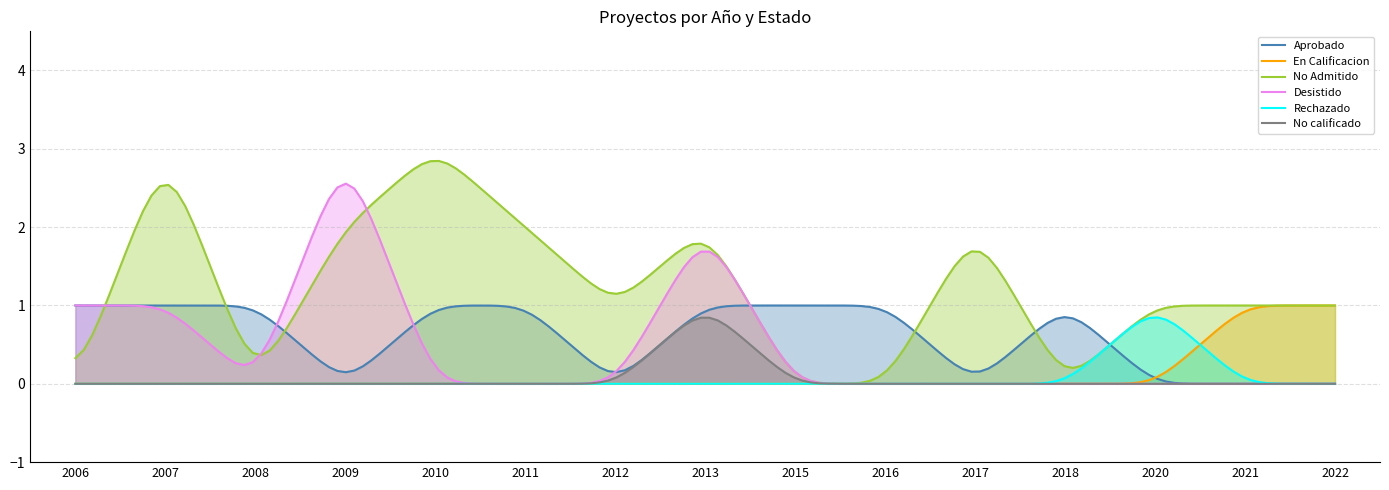

At how many categories does at least one series exceed 0?

150